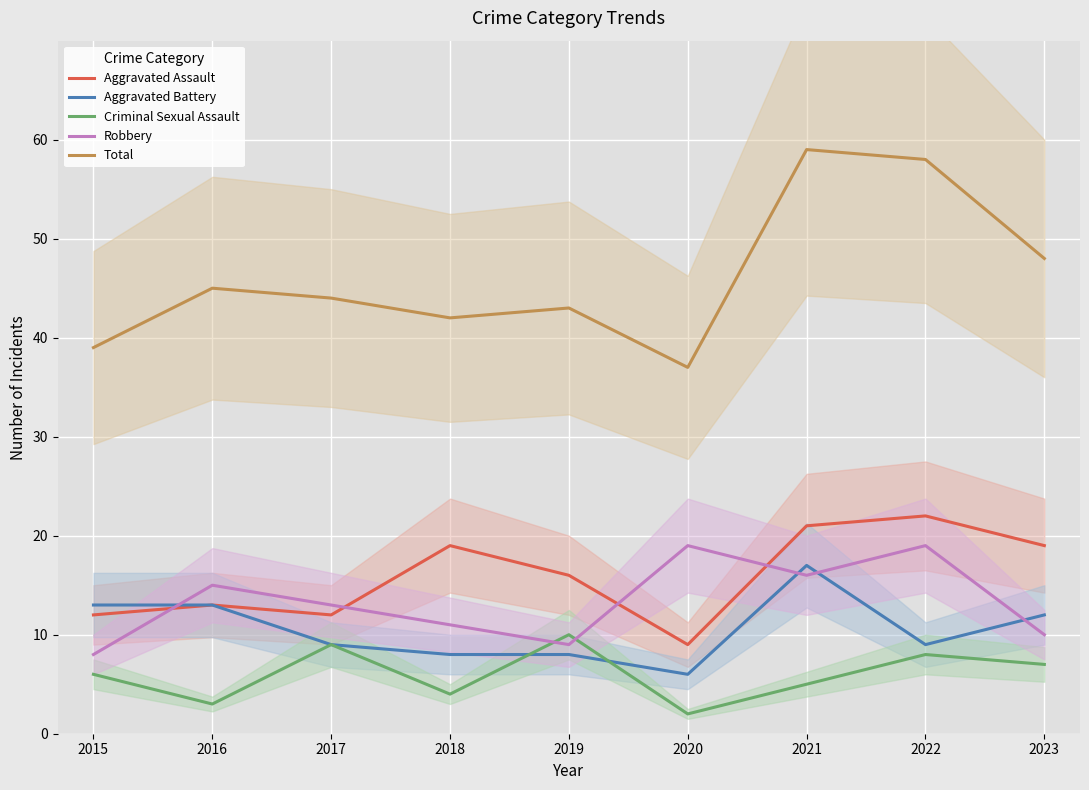

At 2018, list the series in order from smallest to largest.

Criminal Sexual Assault, Aggravated Battery, Robbery, Aggravated Assault, Total